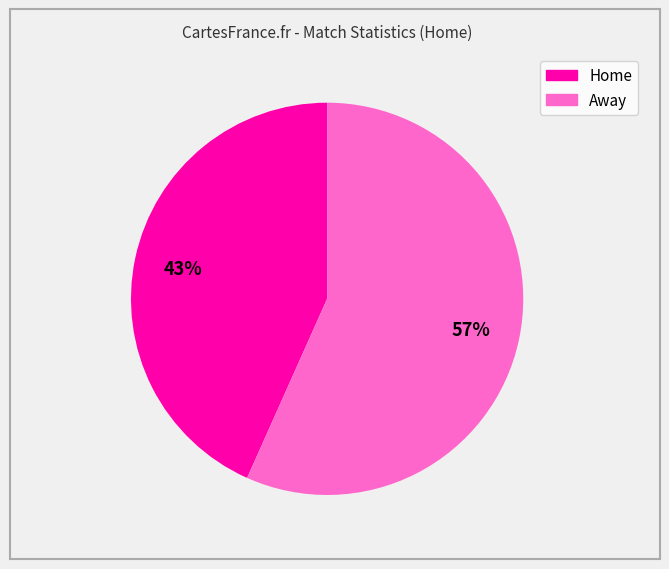

To the nearest percent, what is the average slice percentage?

50%